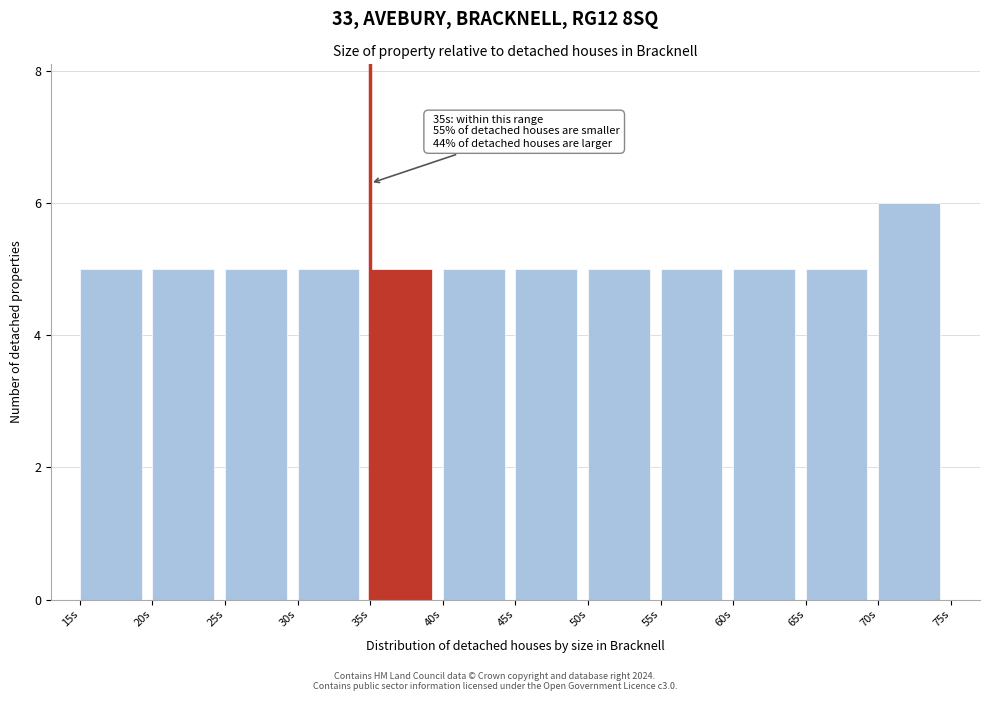

Over which range of the x-axis is the bar tallest?

70 to 75